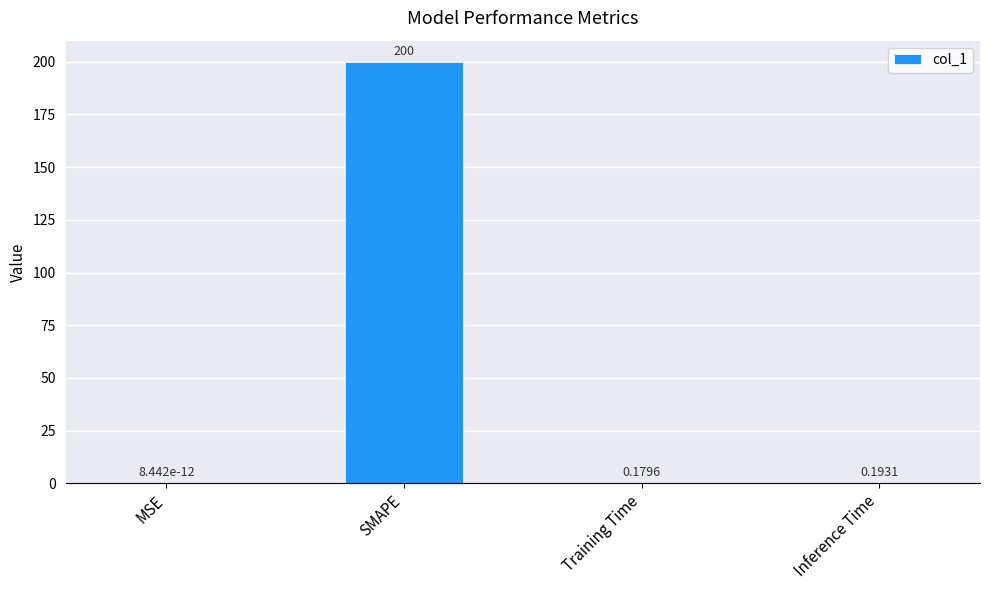

What is the sum of the values at Training Time and Inference Time?

0.4